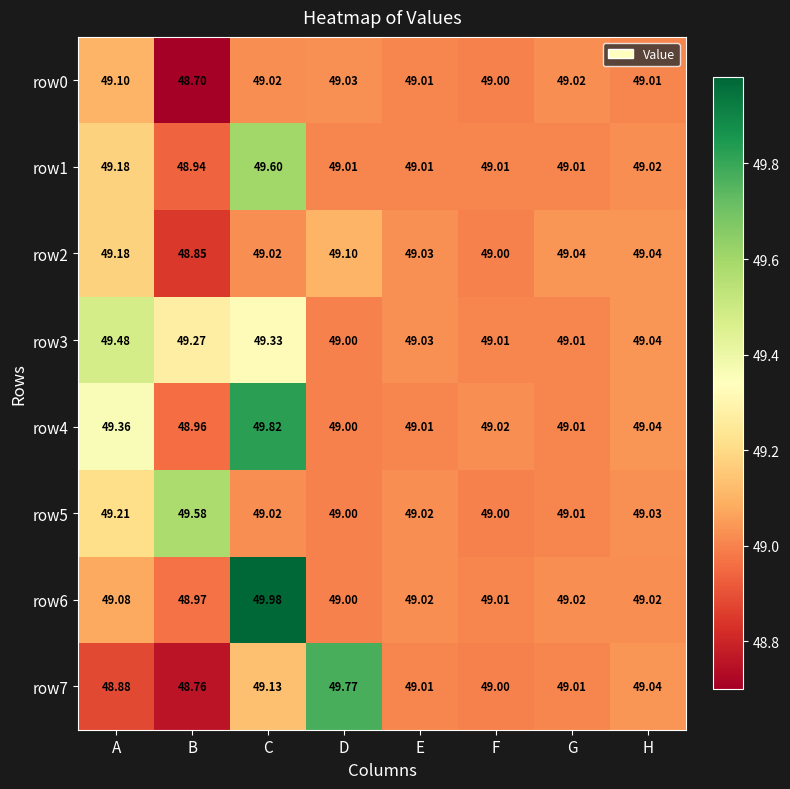

At which label does row3 reach its peak?

A